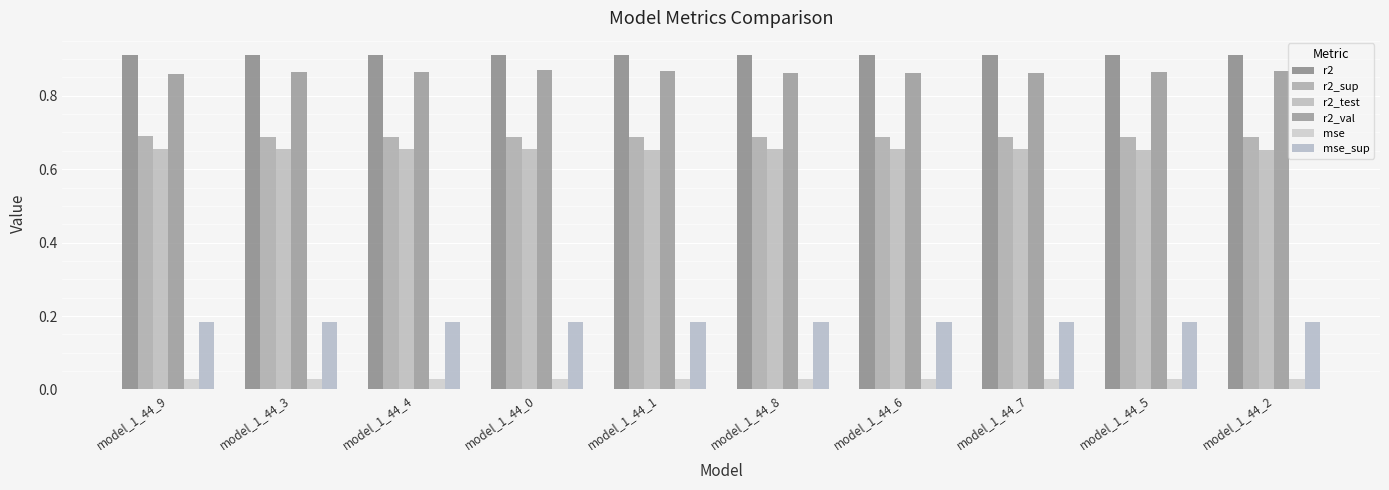

The r2 series shows 0.9 at model_1_44_3. True or false?

True